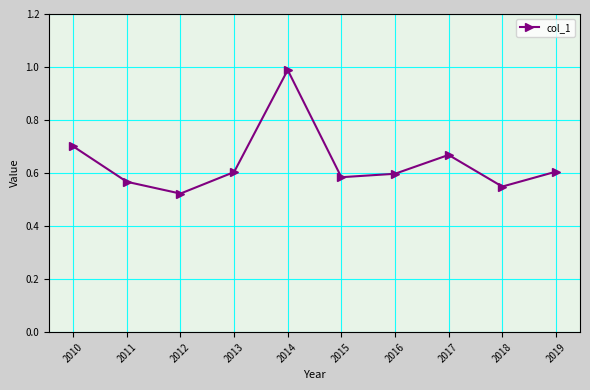

What is the value of the 5th point from the left?

1.0